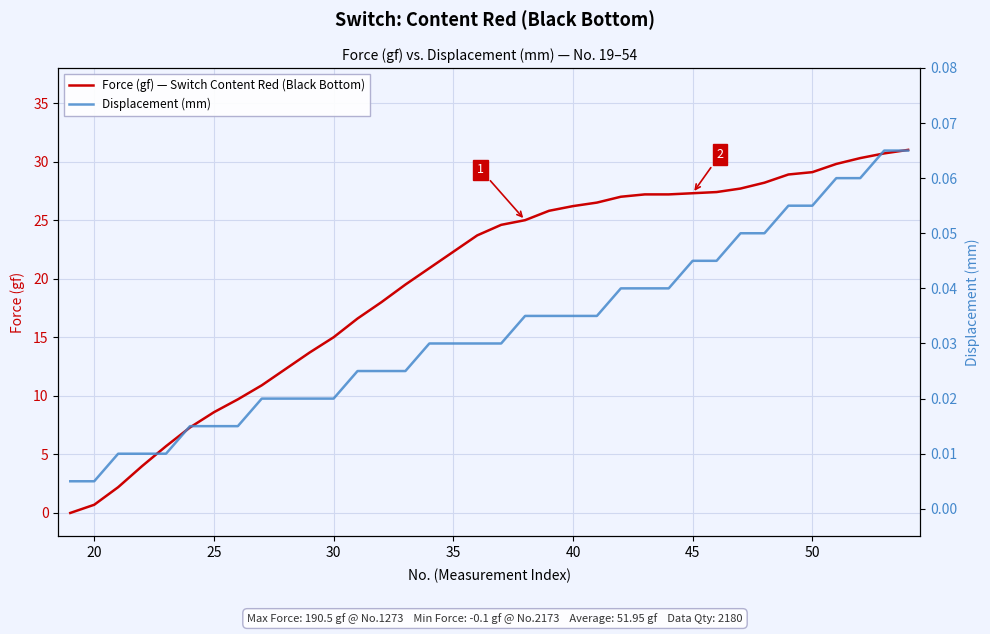

What is the value of the Force (gf) — Switch Content Red (Black Bottom) point at the 24th from the left?

27.0